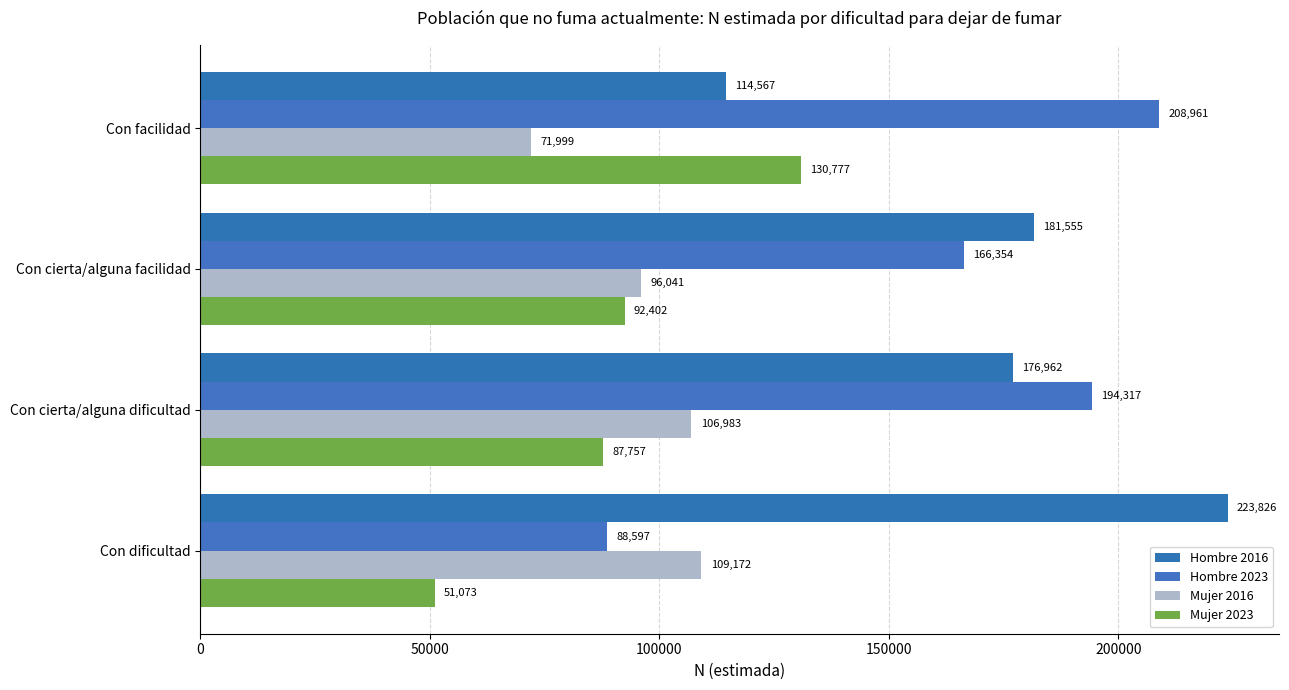

What is the minimum value shown in the chart?

51073